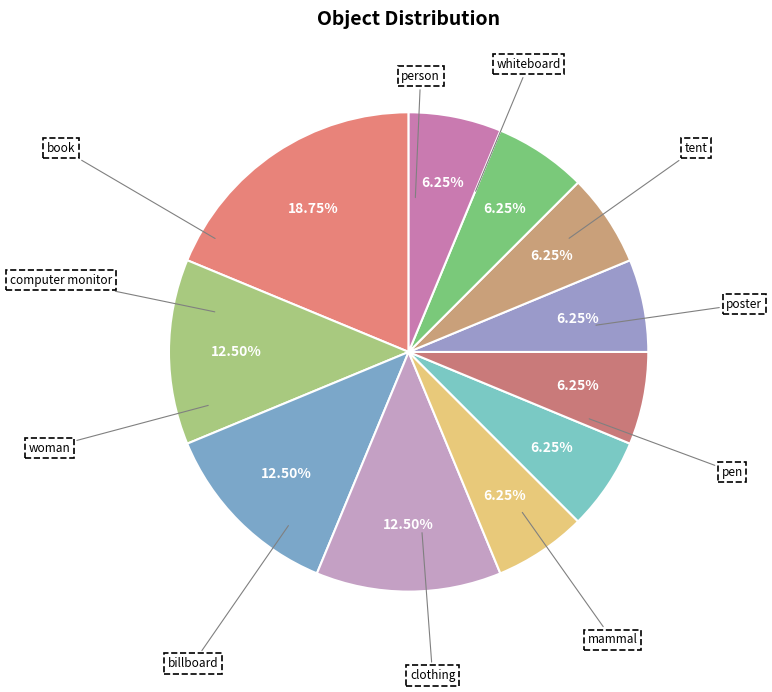

To the nearest percent, what portion does computer monitor represent?

12%